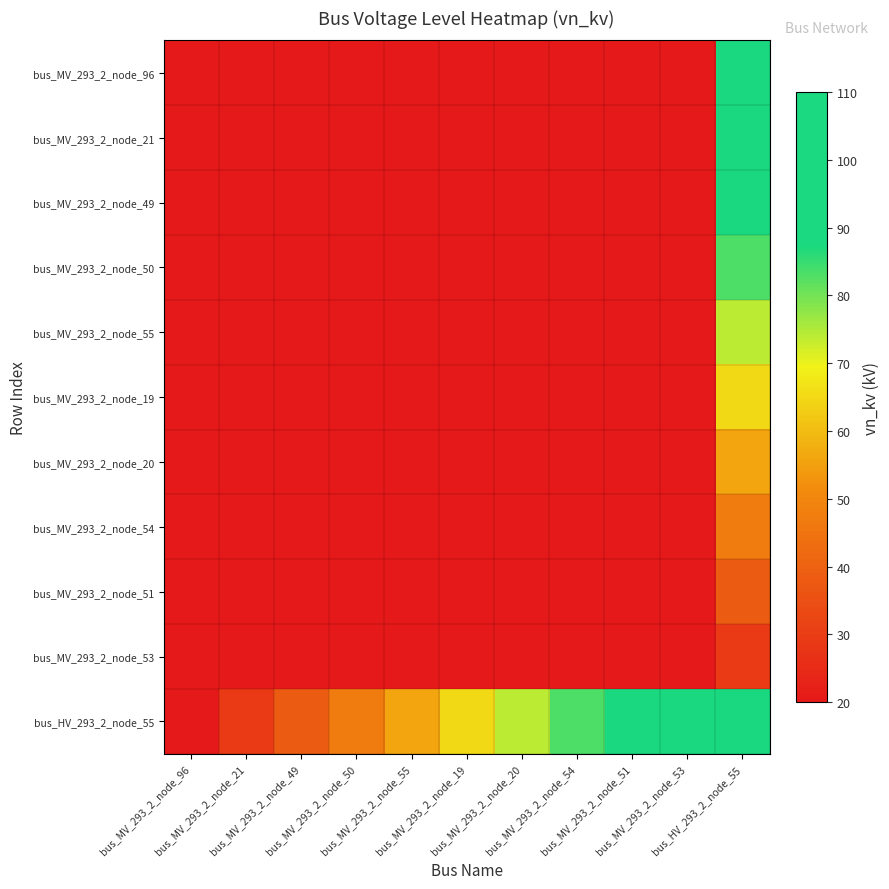

What is the minimum value shown in the chart?

20.0